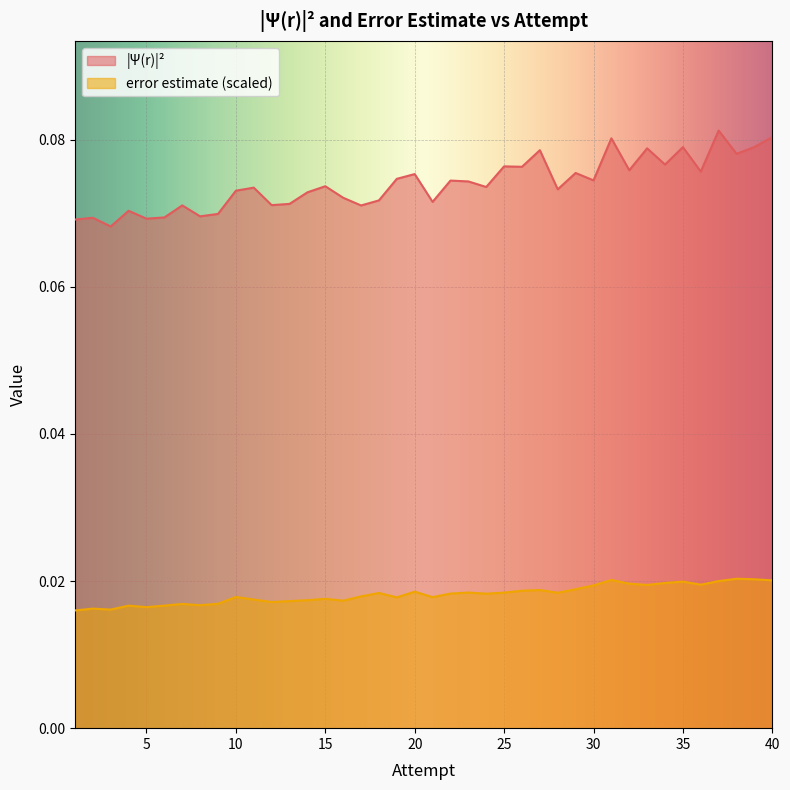

Between 40 and 17, which is larger?

40